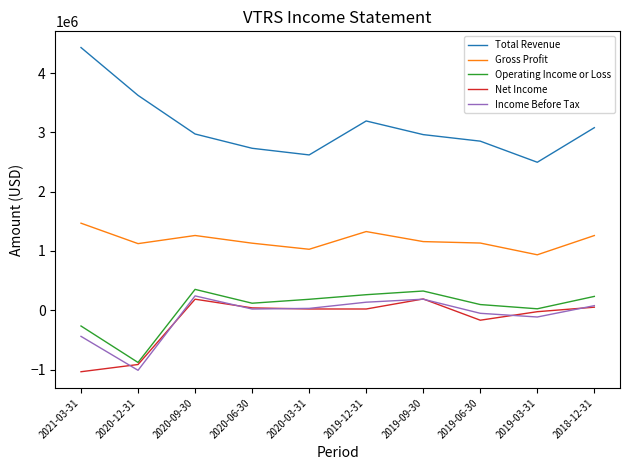

In Gross Profit, how many points are lower than both neighbors (excluding endpoints)?

3